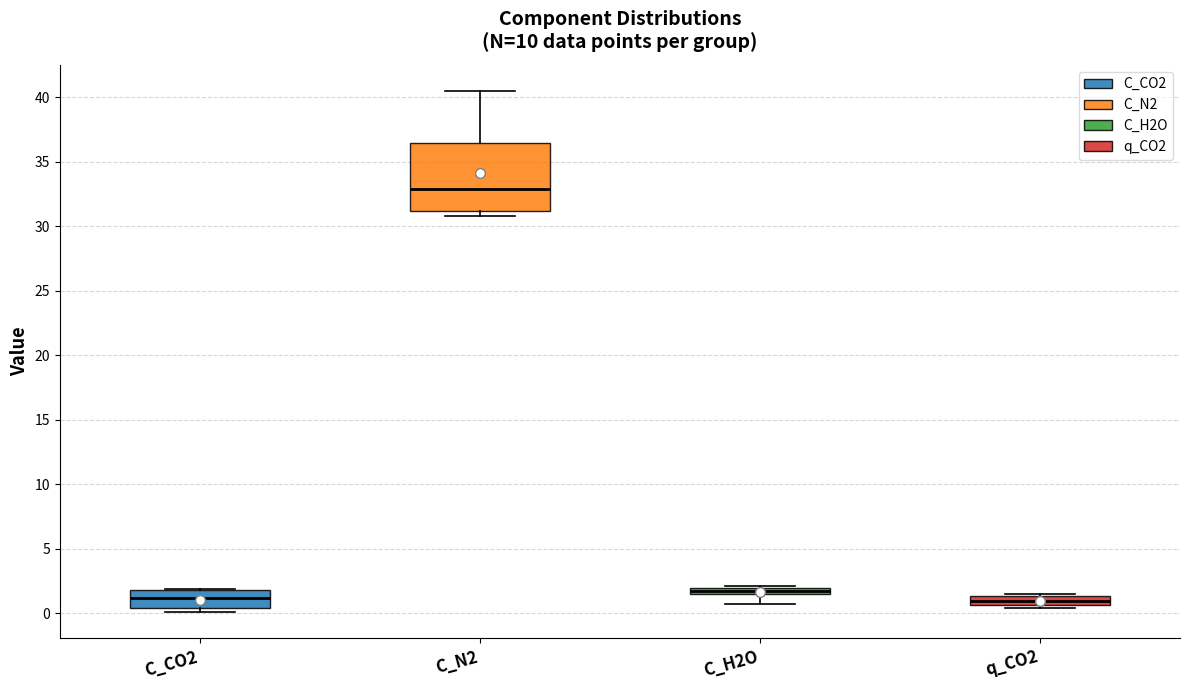

Which box's median line is the highest?

C_N2